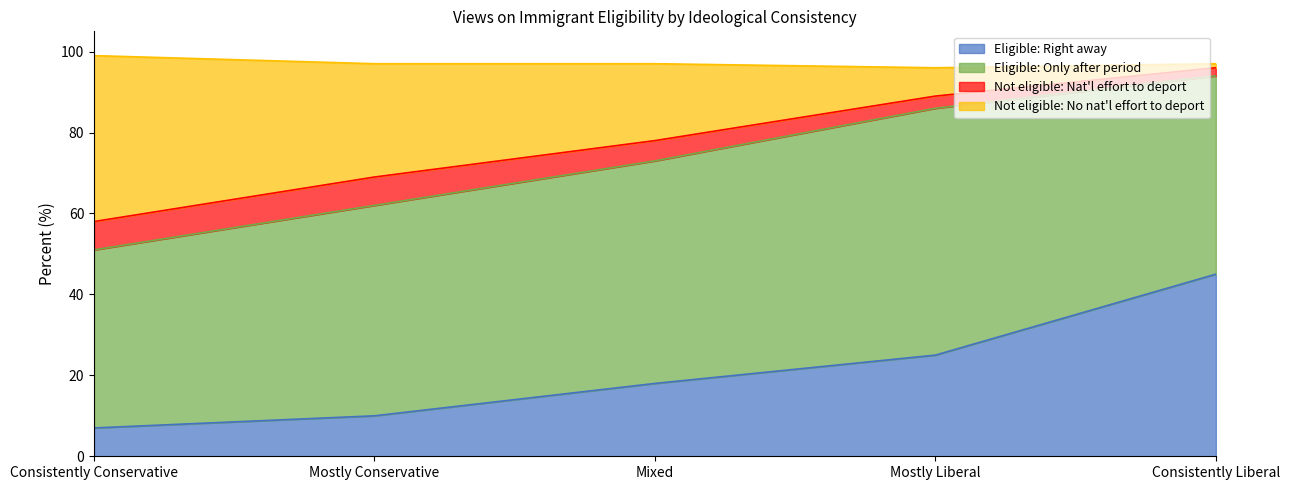

What is the highest value of the Eligible: Right away series?

45